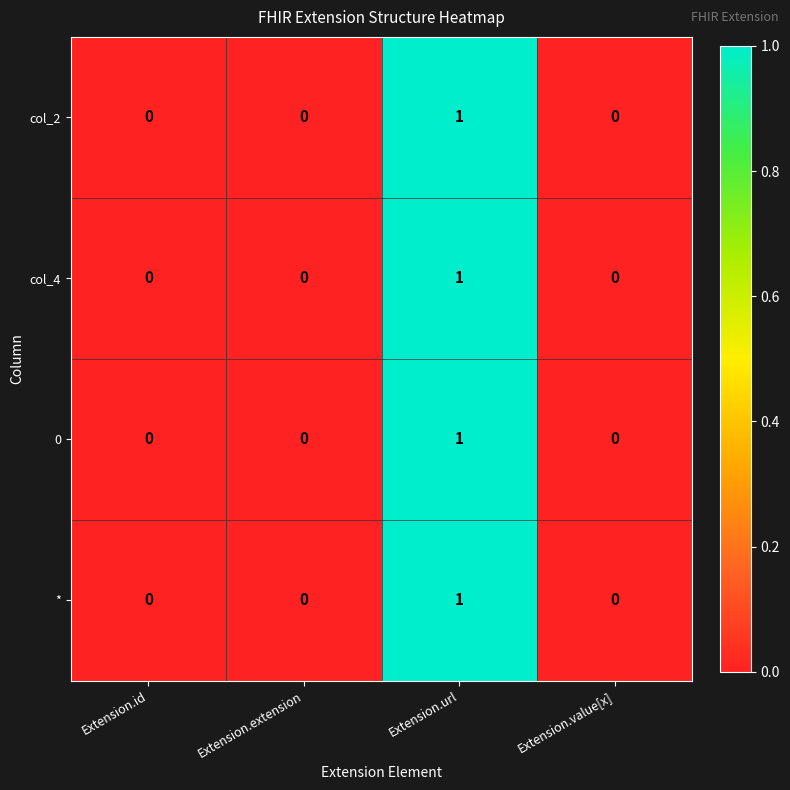

Reading left to right, what are all the values shown in this chart?

col_2: 0	0	1	0
col_4: 0	0	1	0
0: 0	0	1	0
*: 0	0	1	0